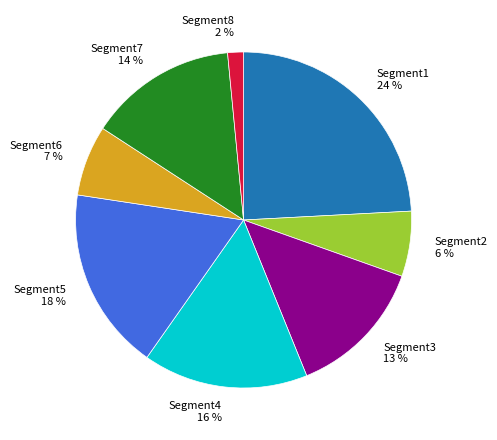

Approximately how many times larger is the value at Segment6 compared to Segment4?

0.4